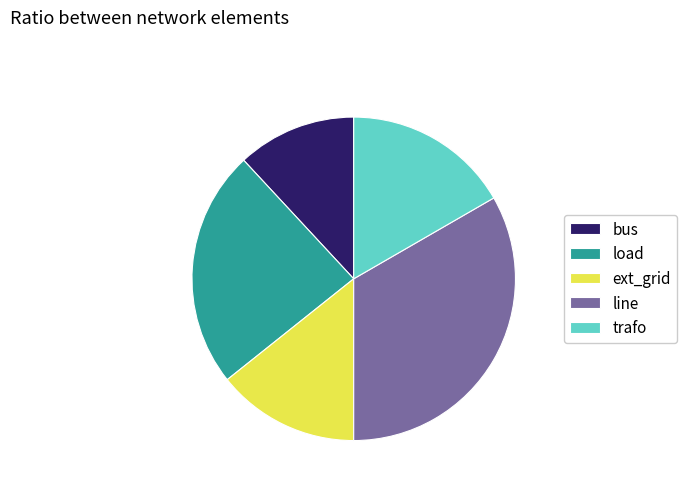

Combined, do bus and trafo account for over 50%?

No